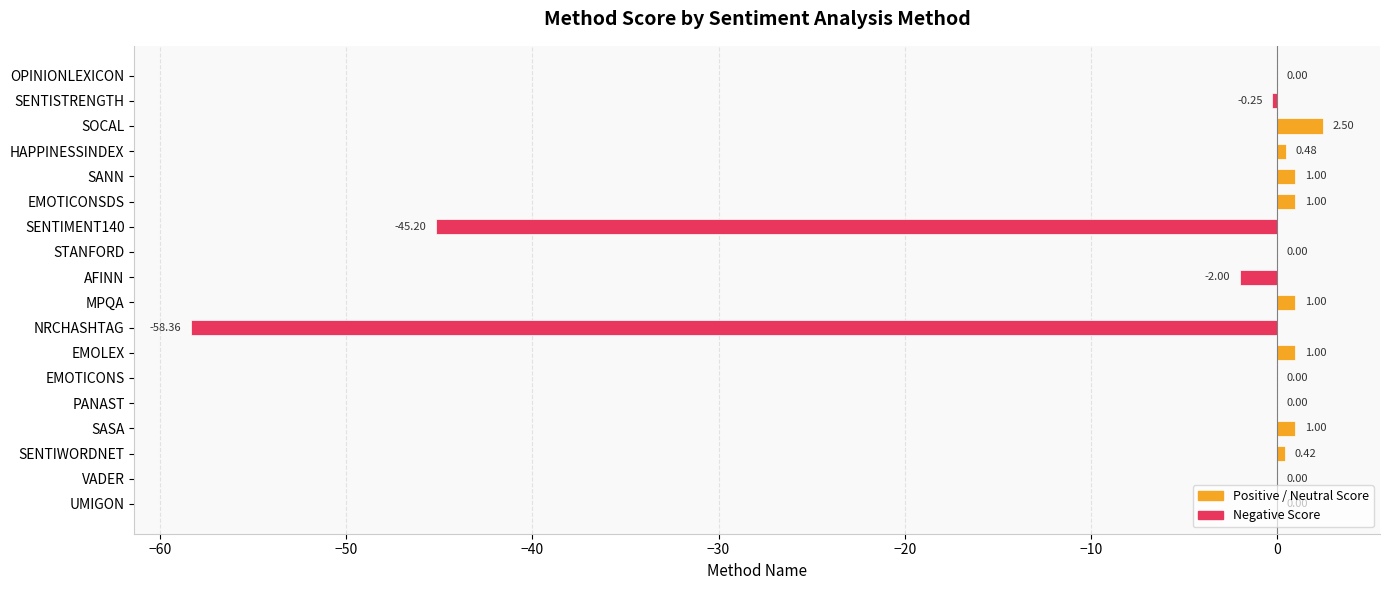

Which category has the highest value across all series?

SOCAL